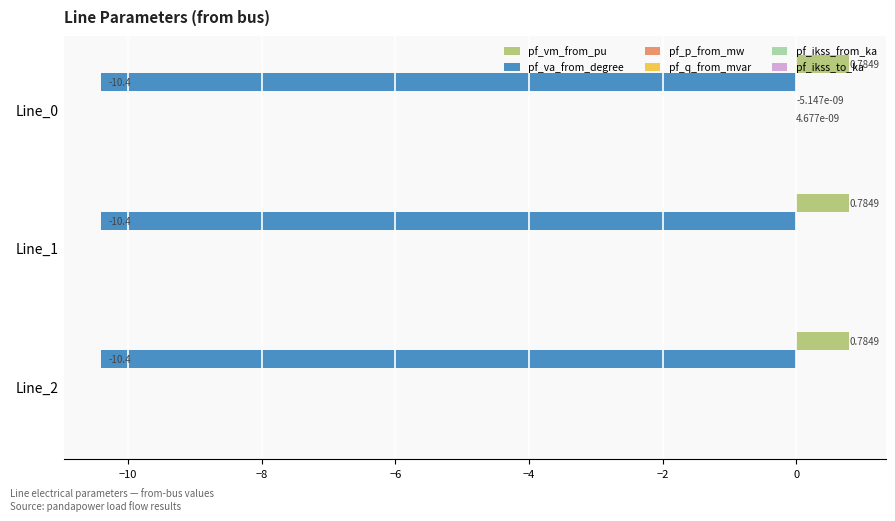

What is the total value across all series at Line_2?

-9.6